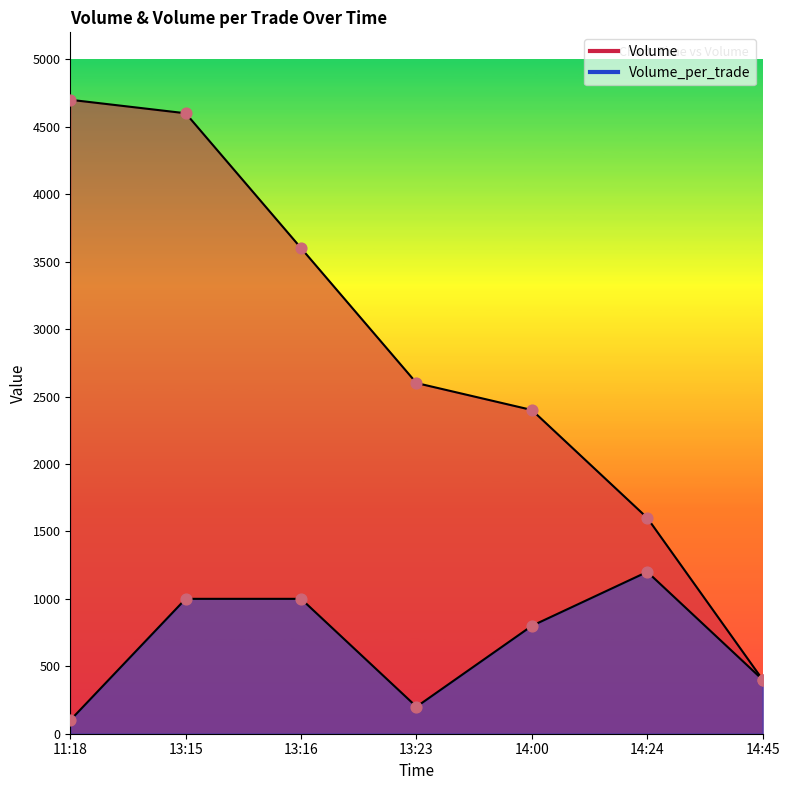

Which series reaches the minimum Y coordinate?

Volume_per_trade